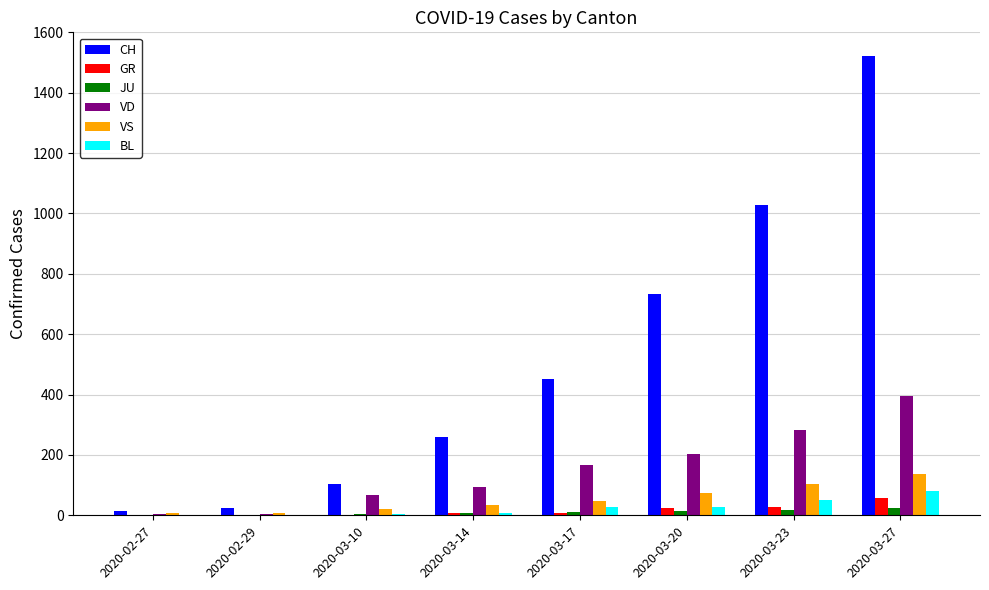

What is the highest value of the VD series?

396